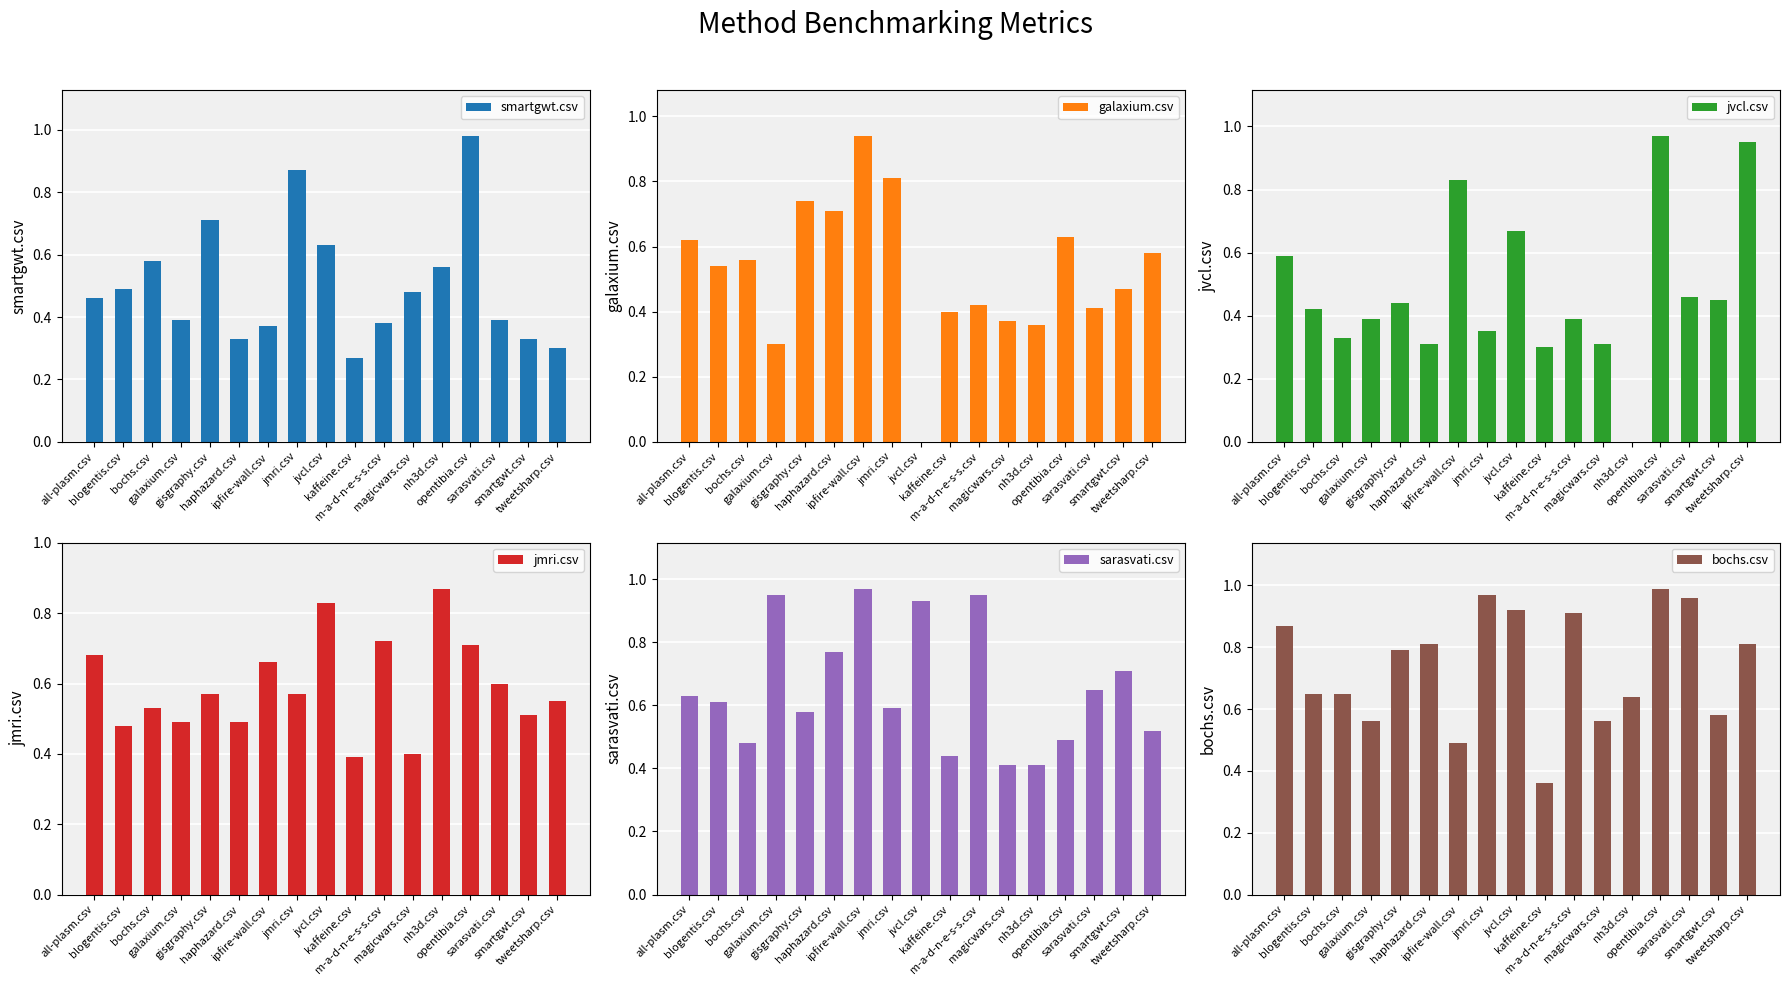

What is the label of the 8th bar from the left?

jmri.csv